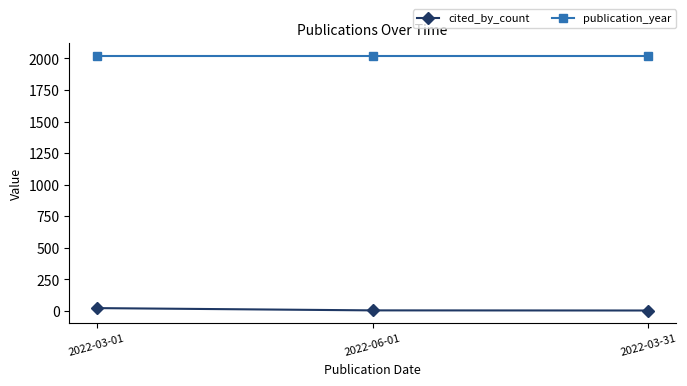

What is the smallest value displayed?

4